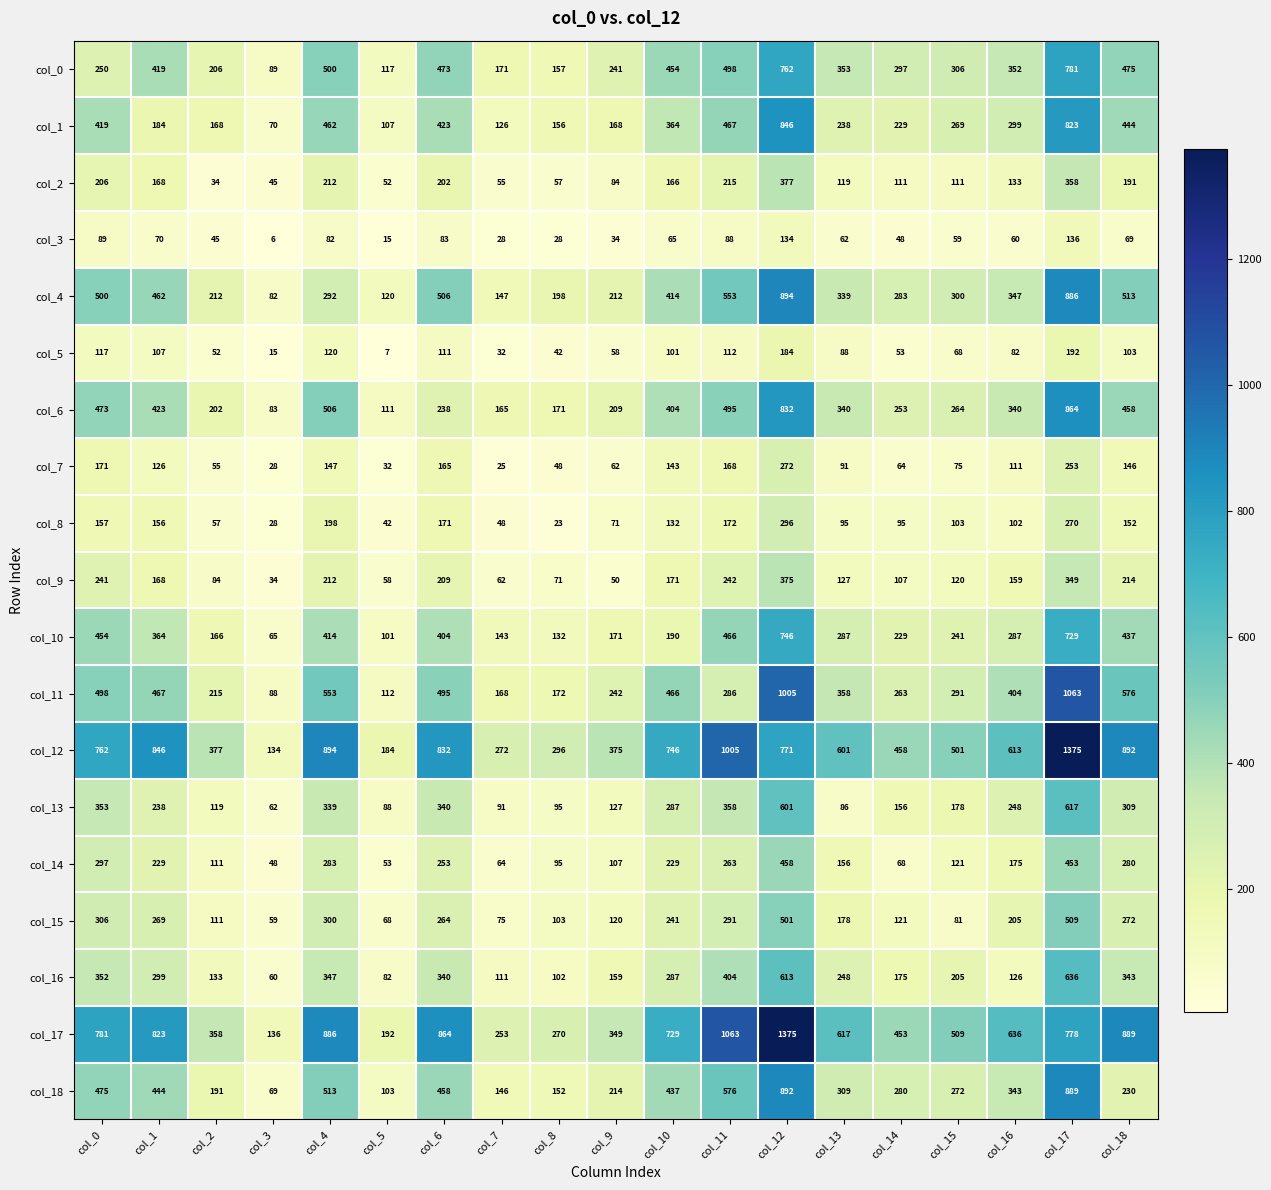

At which label is col_11 closest to 575?

col_18